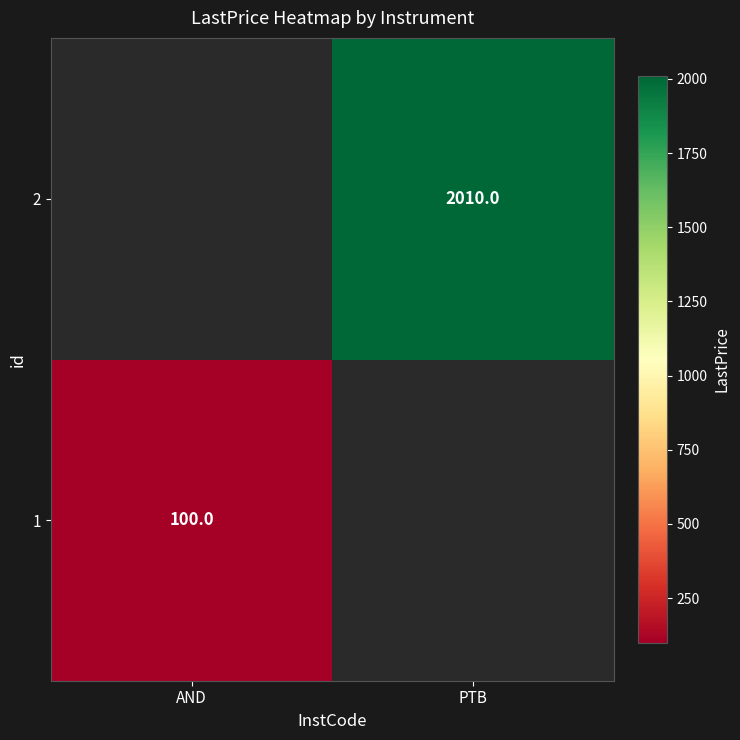

True or false: 2 has a value of 2010 at PTB.

True